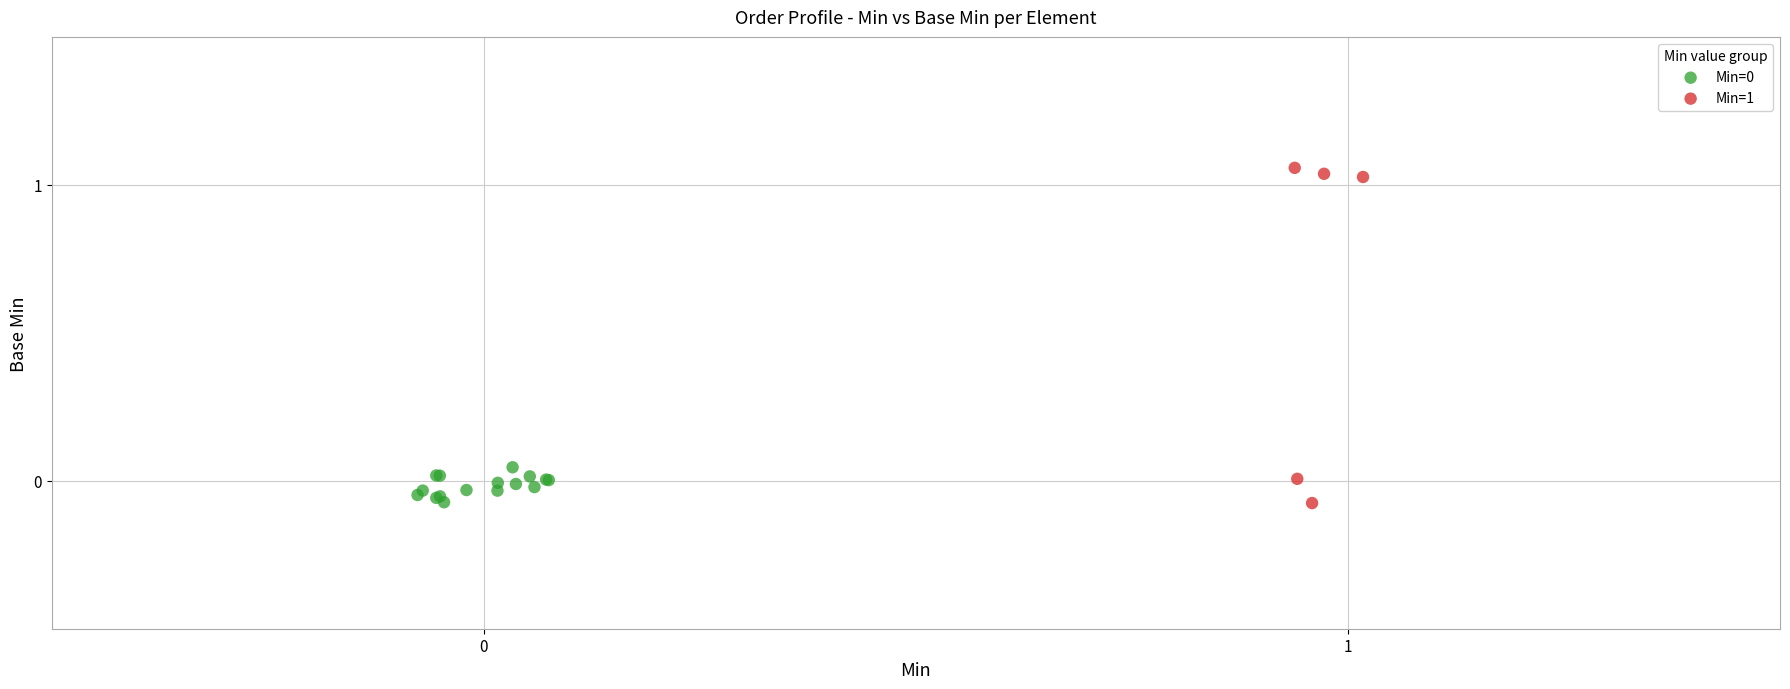

Which series contains the highest Y value?

Min=1